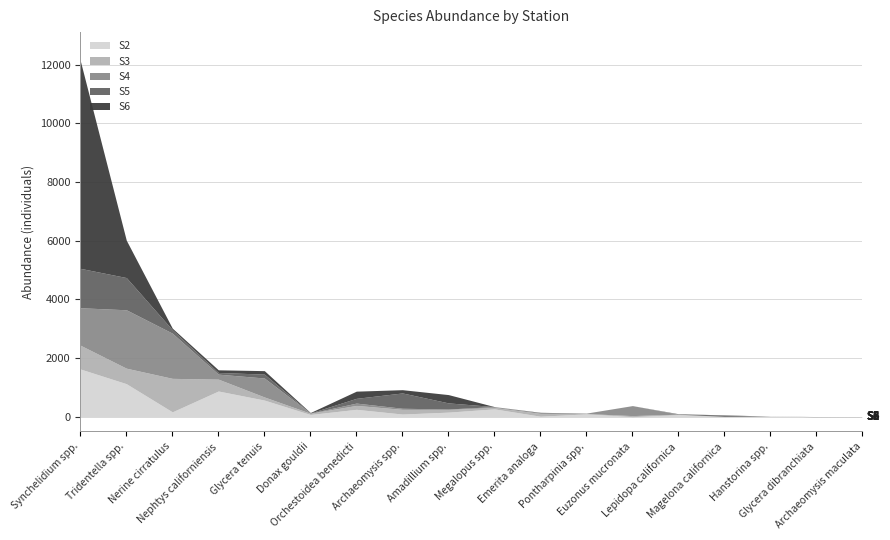

What is the difference between the highest and lowest values at Orchestoidea benedicti?

172